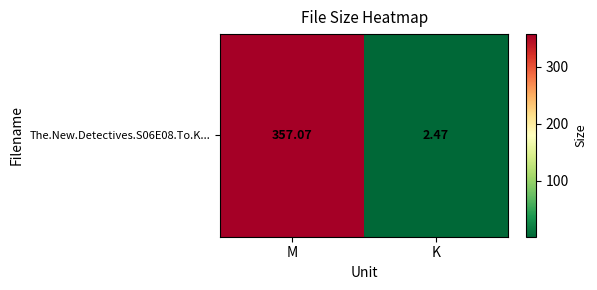

What is the change in value from M to K?

-354.6